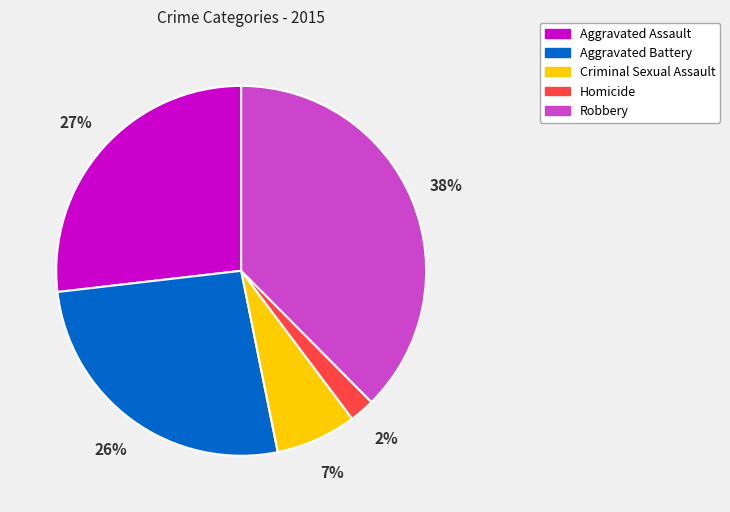

To the nearest percent, what portion does Aggravated Battery represent?

26%